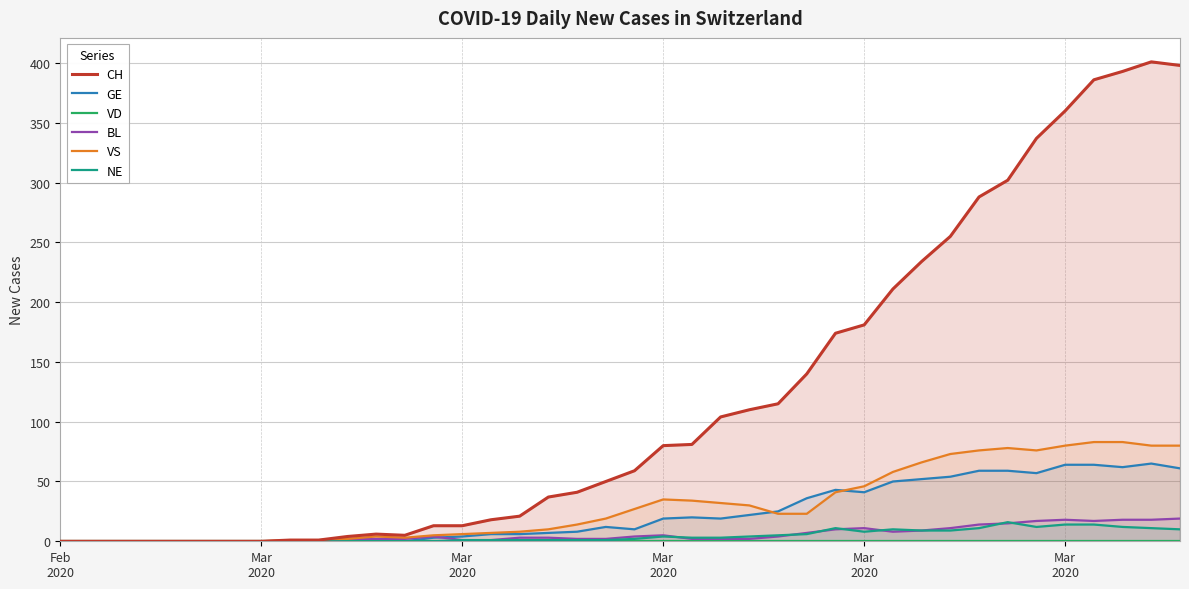

How many values in BL are above zero?

30